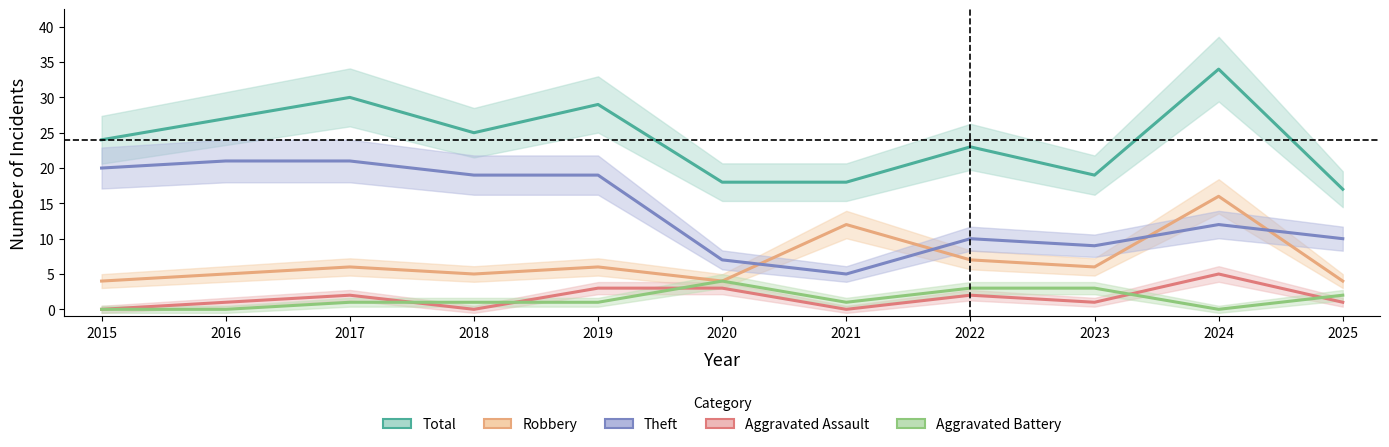

The Total series shows 8 at 2022. True or false?

False